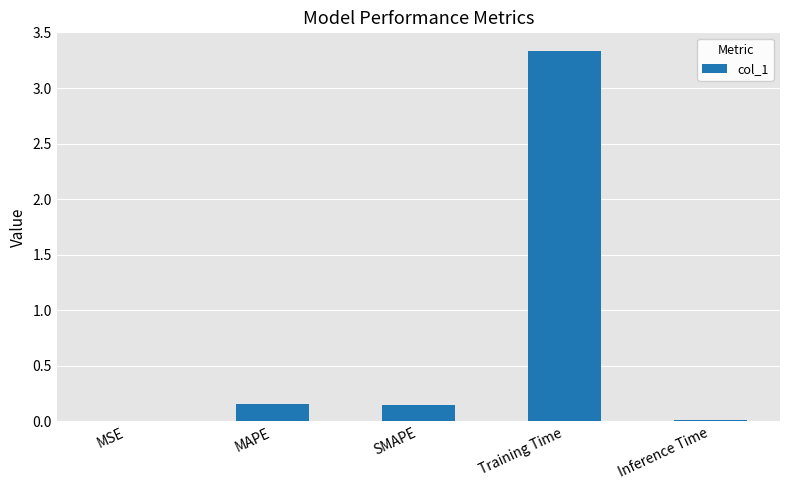

How many categories are shown in the chart?

5